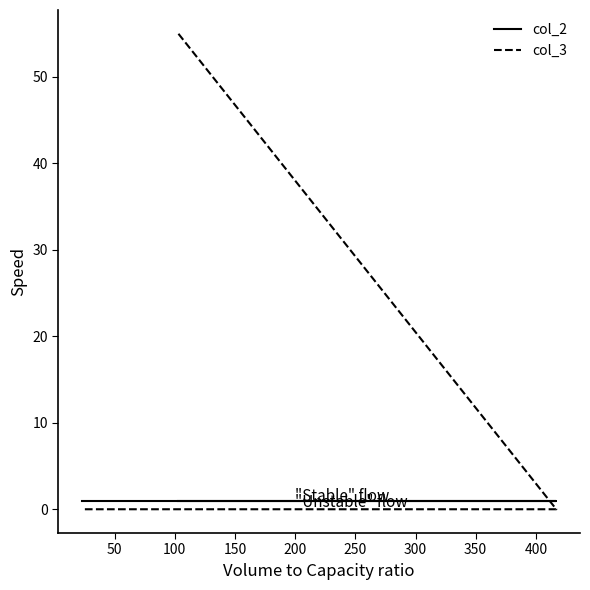

Which series has the largest total across all categories?

col_3